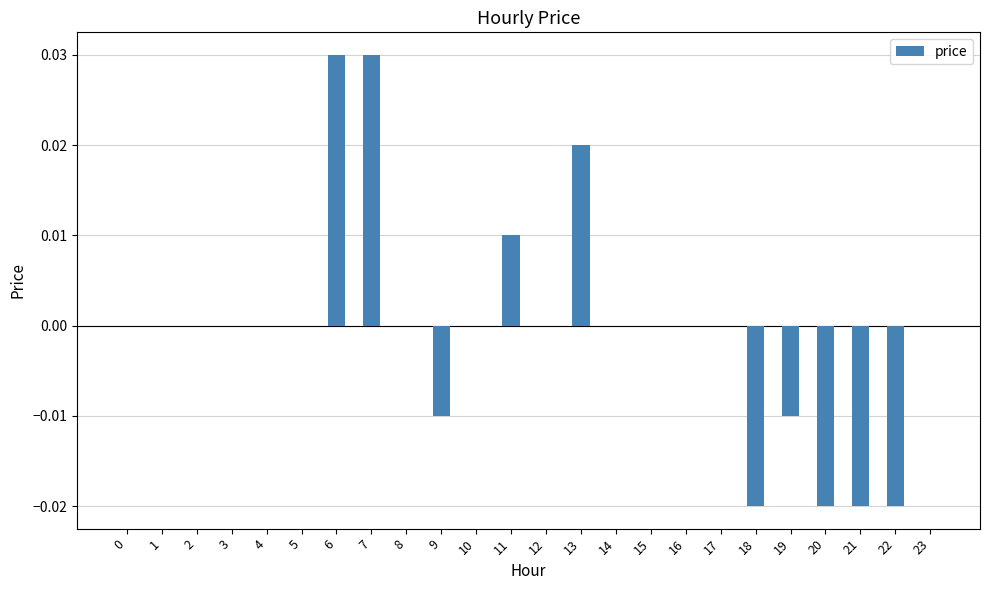

Which has a higher value, 6 or 21?

6